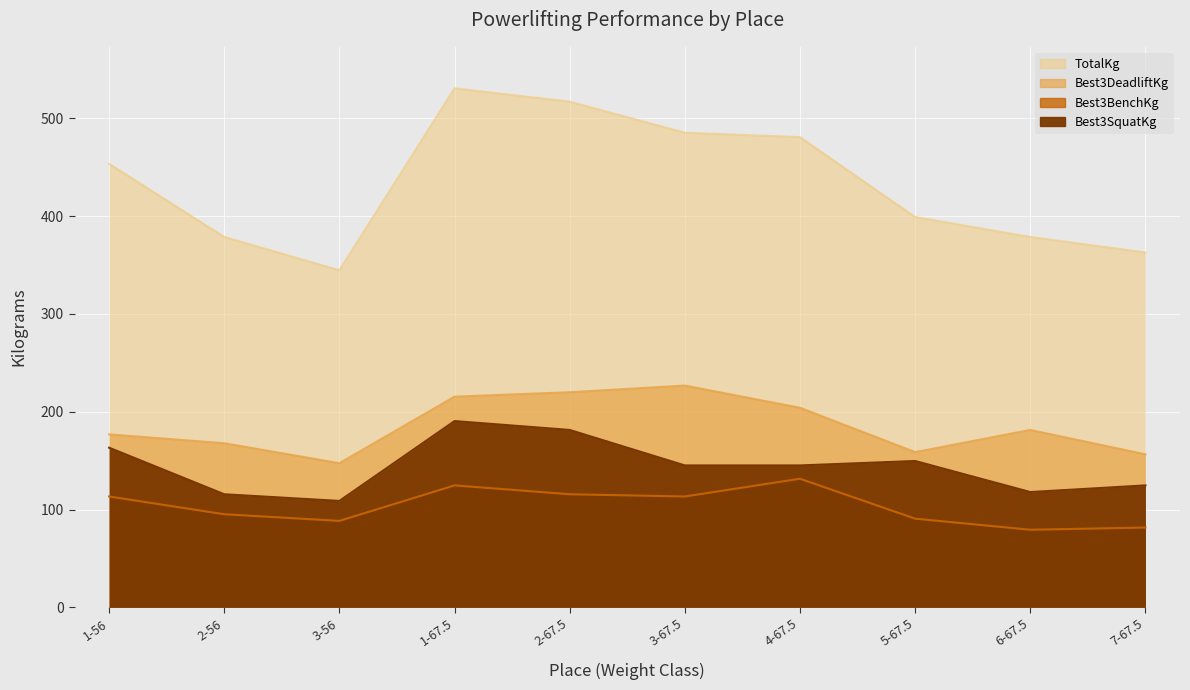

Between 1-56 and 5-67.5, which series saw the biggest shift?

TotalKg